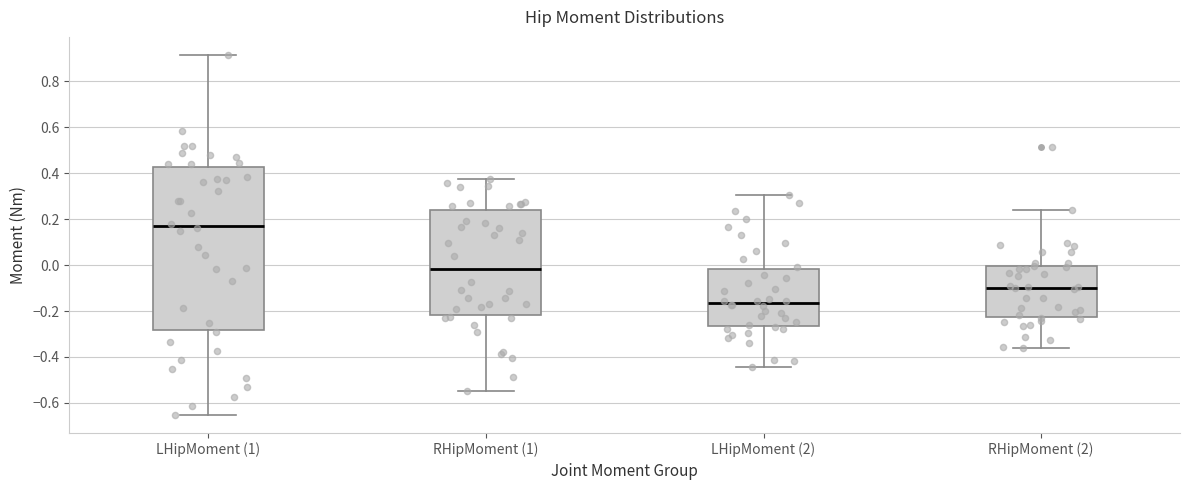

Where is the upper edge of the box for LHipMoment (1) on the y-axis? The values are not printed on the chart, so give them approximately, as read against the axis.

0.42